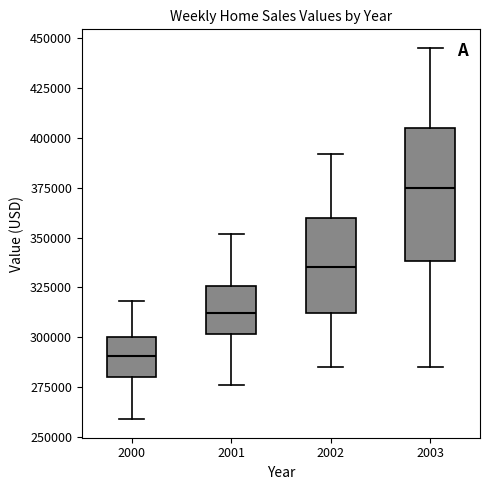

Where is the lower edge of the box at x = 2001 on the y-axis? The values are not printed on the chart, so give them approximately, as read against the axis.

300000